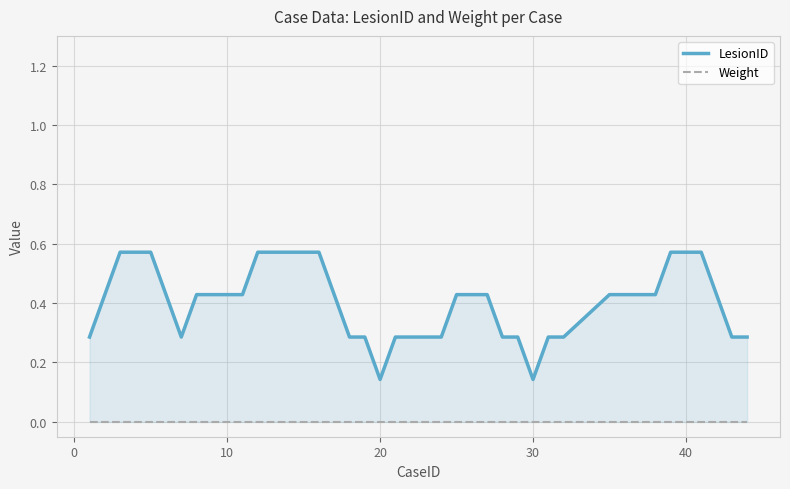

How many lines are shown in the chart?

2